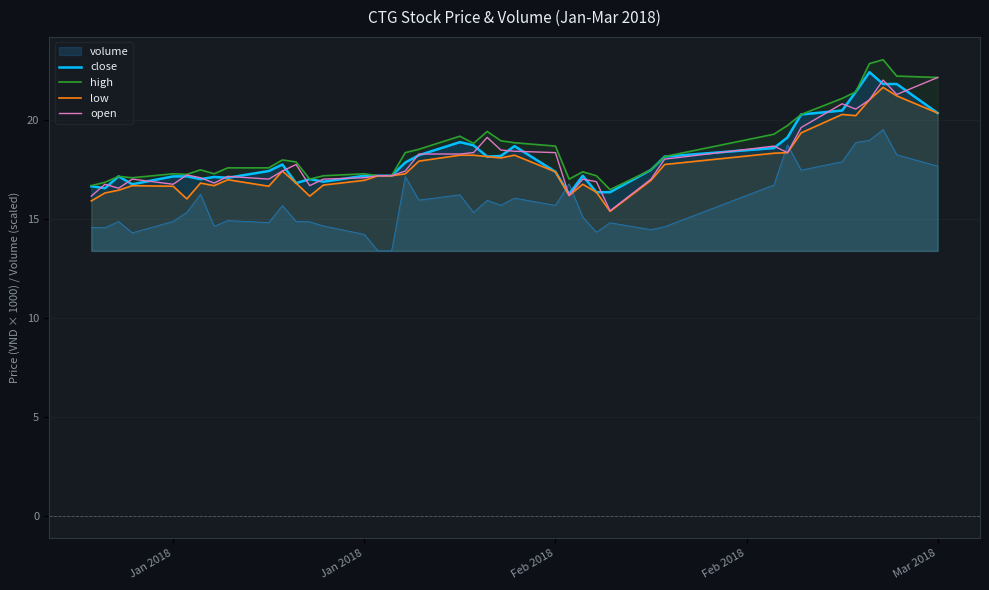

Which series has the widest spread of values?

open